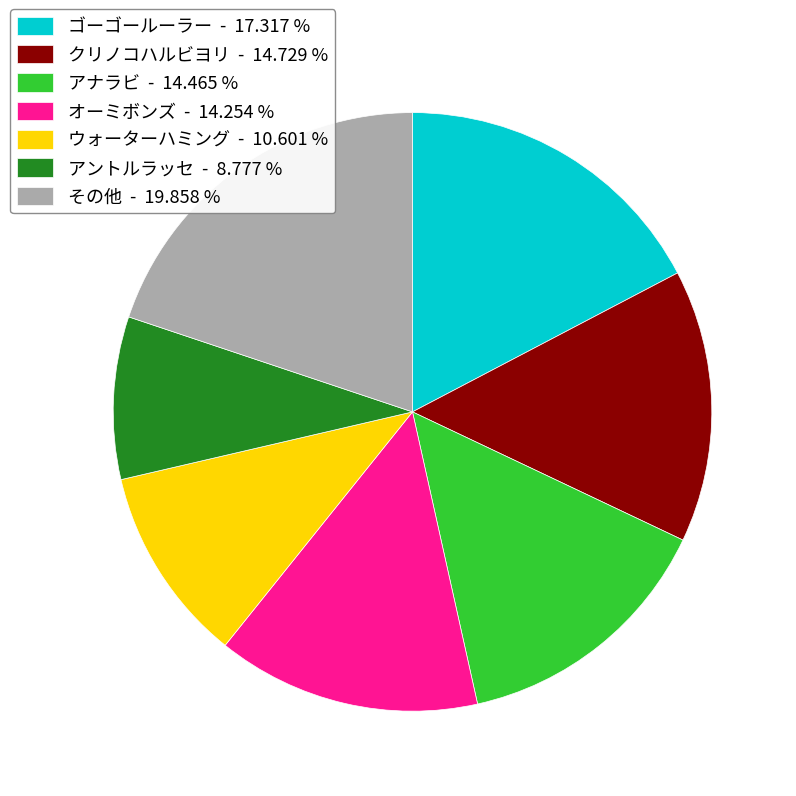

Do アントルラッセ - 8.777 % and クリノコハルビヨリ - 14.729 % together represent more than half of the pie?

No